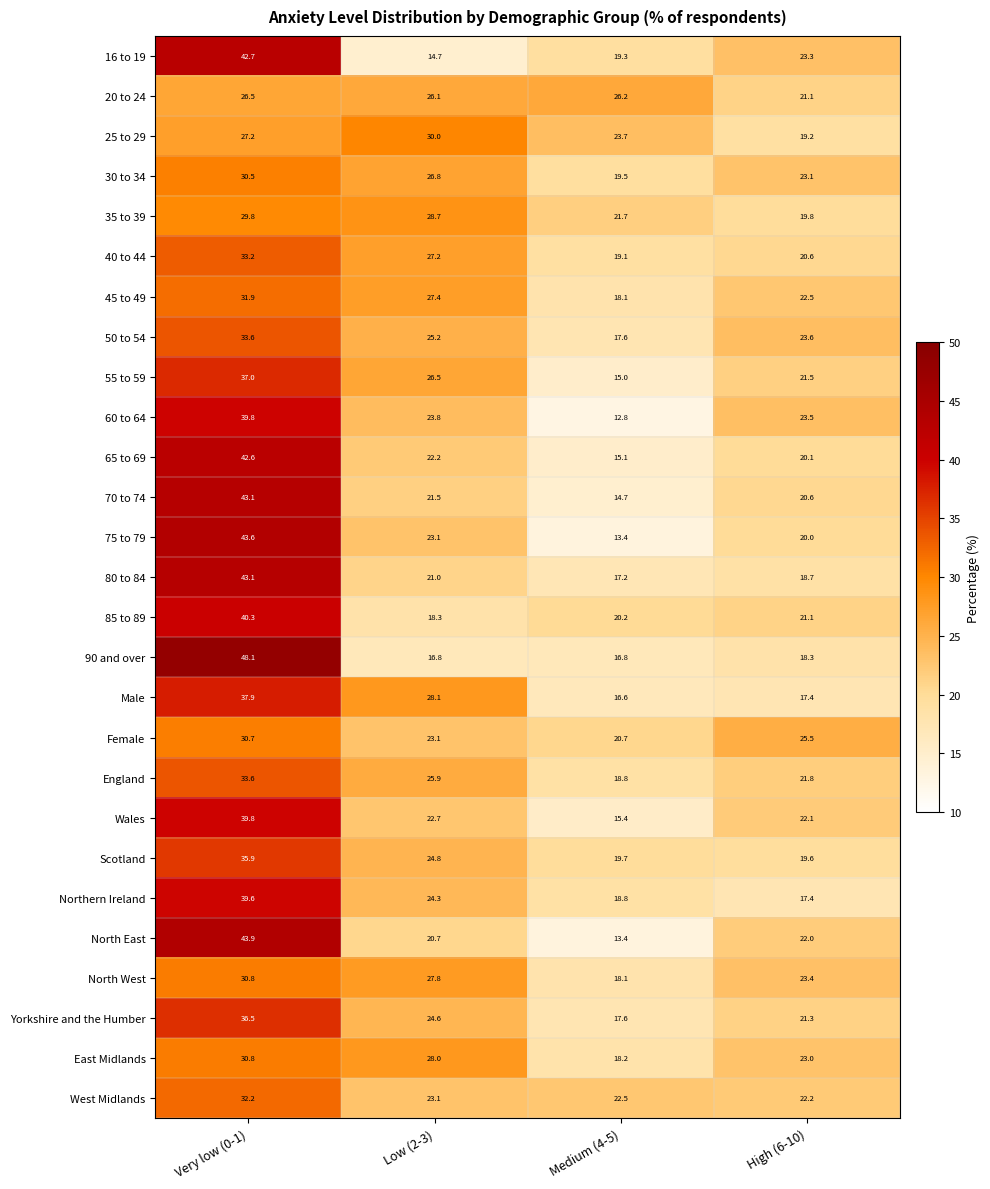

Which series has the largest range (max minus min)?

90 and over